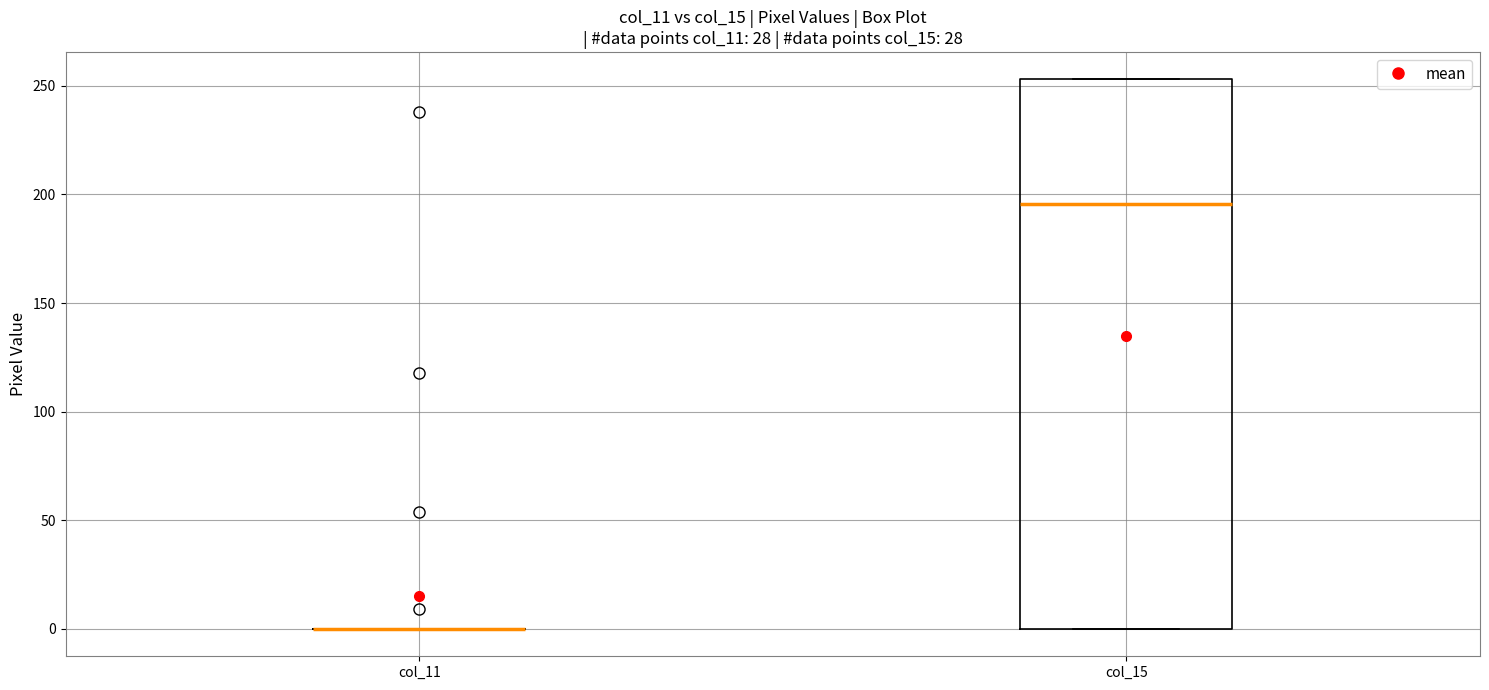

Reading left to right, read every box against the y-axis: the position of its median line, the range the box covers, and the ends of its whiskers. The values are not printed on the chart, so give them approximately, as read against the axis.

col_11: box collapsed to a line at 0, whiskers 0 to 0
col_15: median 195, box 0 to 255, whiskers 0 to 255